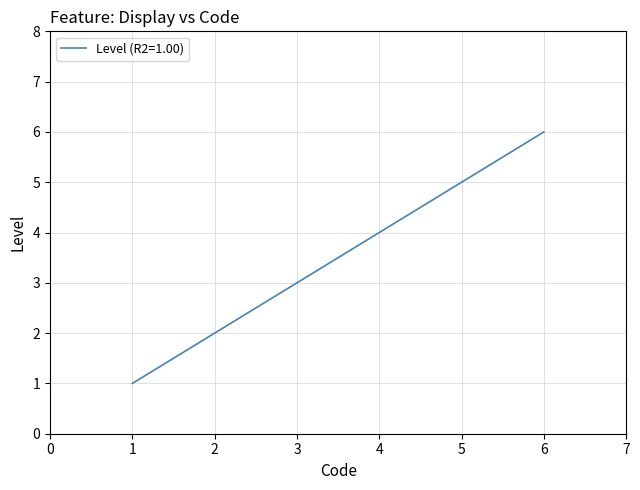

The chart shows a value of 2 at 3. True or false?

False